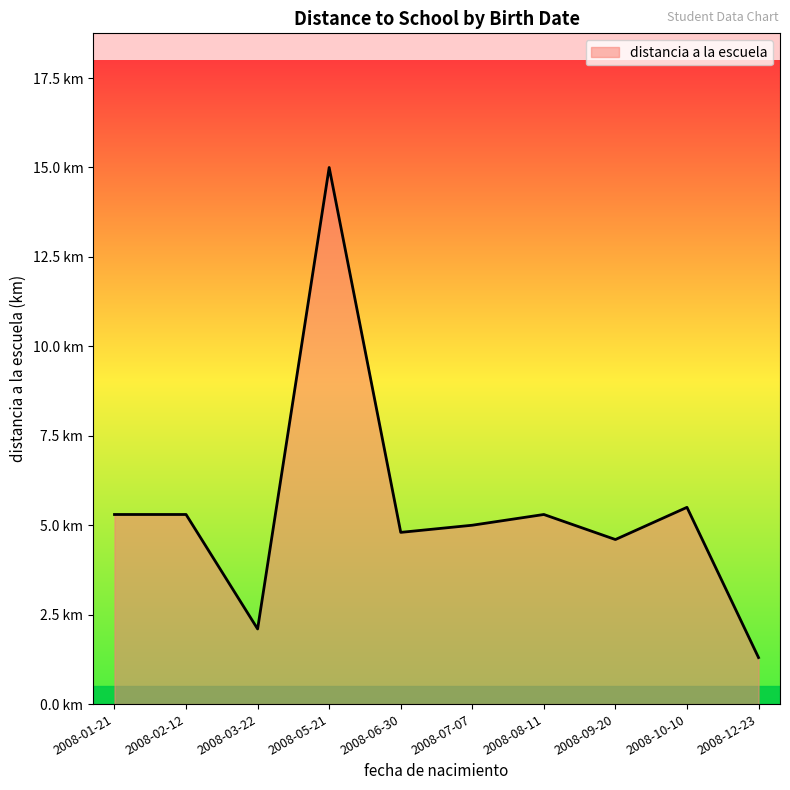

Does the chart display data point markers on the line(s)?

No